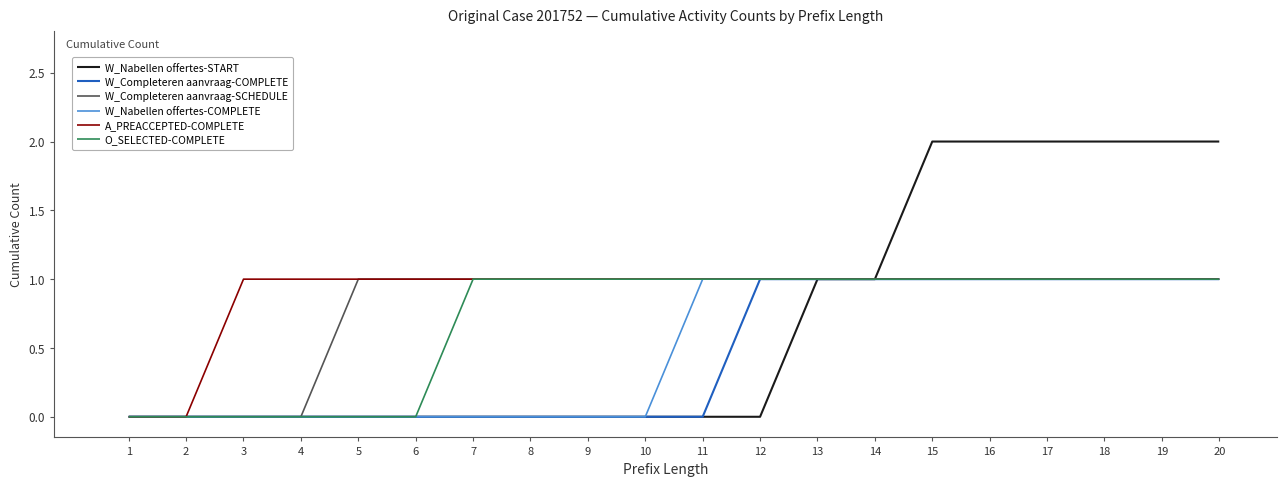

What is the total value across all series at 19?

7